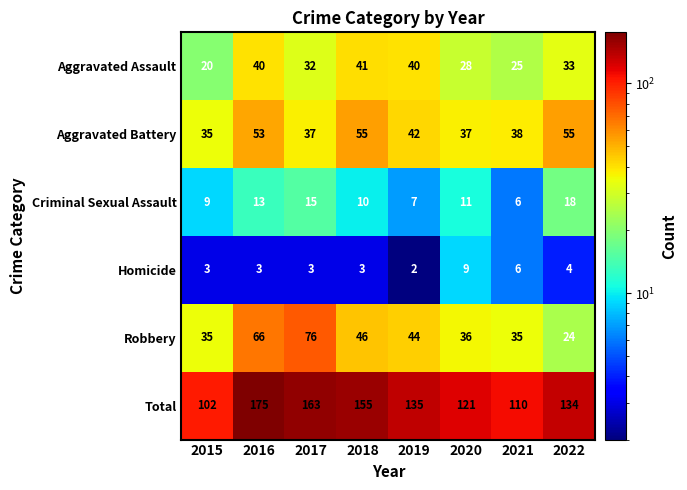

At which category does the chart reach its peak across all series?

2016